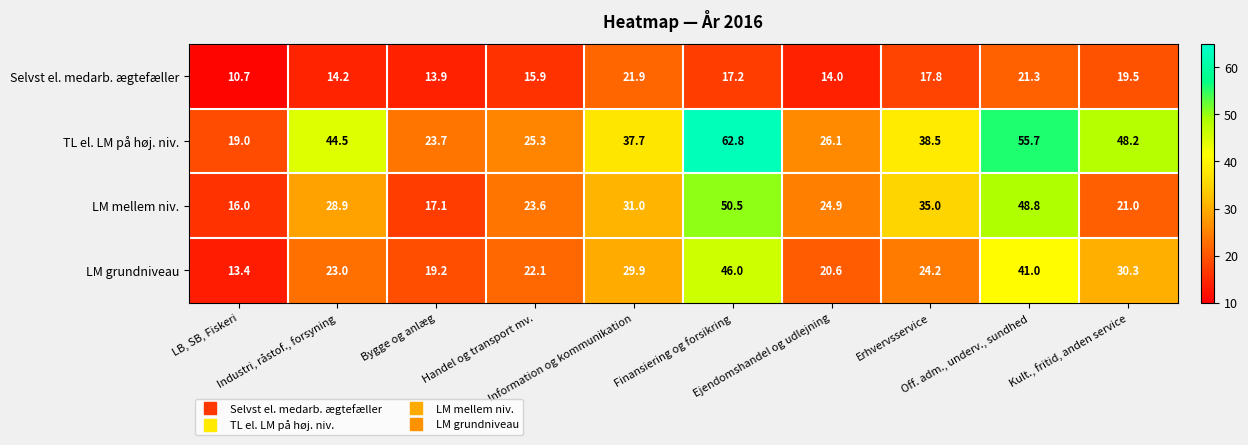

How many series are shown in this chart?

4